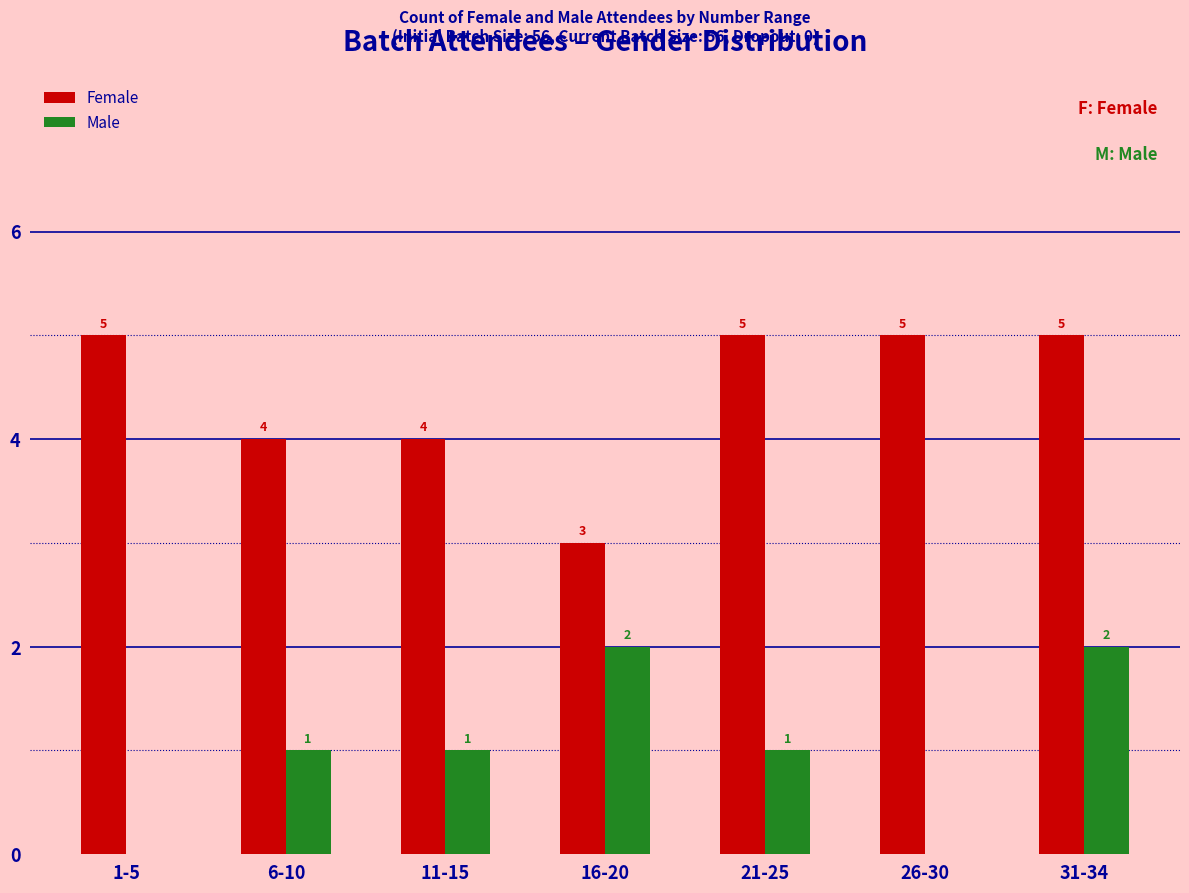

What is the maximum value shown in the chart?

5